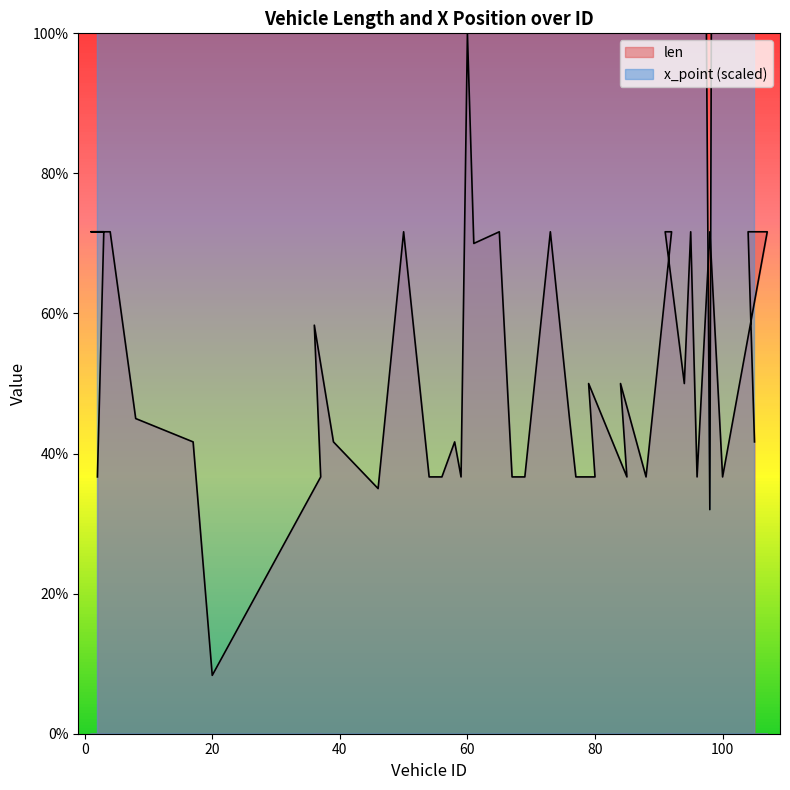

Reading right to left, what are all the values shown in this chart?

len: 105=41.7	104=71.7	106=71.7	107=71.7	100=36.7	98=71.7	96=36.7	95=71.7	94=50.0	91=71.7	92=71.7	88=36.7	84=50.0	85=36.7	79=50.0	80=36.7	77=36.7	76=45.0	73=71.7	69=36.7	67=36.7	65=71.7	61=70.0	60=100.0	59=36.7	58=41.7	56=36.7	54=36.7	50=71.7	46=35.0	39=41.7	36=58.3	37=36.7	20=8.3	17=41.7	8=45.0	4=71.7	1=71.7	3=71.7	2=36.7
x_point: 105=736.0	104=928.0	106=736.0	107=800.0	100=608.0	98=32.0	96=288.0	95=288.0	94=544.0	91=736.0	92=864.0	88=224.0	84=352.0	85=224.0	79=736.0	80=864.0	77=544.0	76=288.0	73=672.0	69=352.0	67=288.0	65=160.0	61=800.0	60=288.0	59=928.0	58=928.0	56=672.0	54=160.0	50=864.0	46=288.0	39=800.0	36=800.0	37=608.0	20=928.0	17=224.0	8=544.0	4=928.0	1=160.0	3=352.0	2=800.0